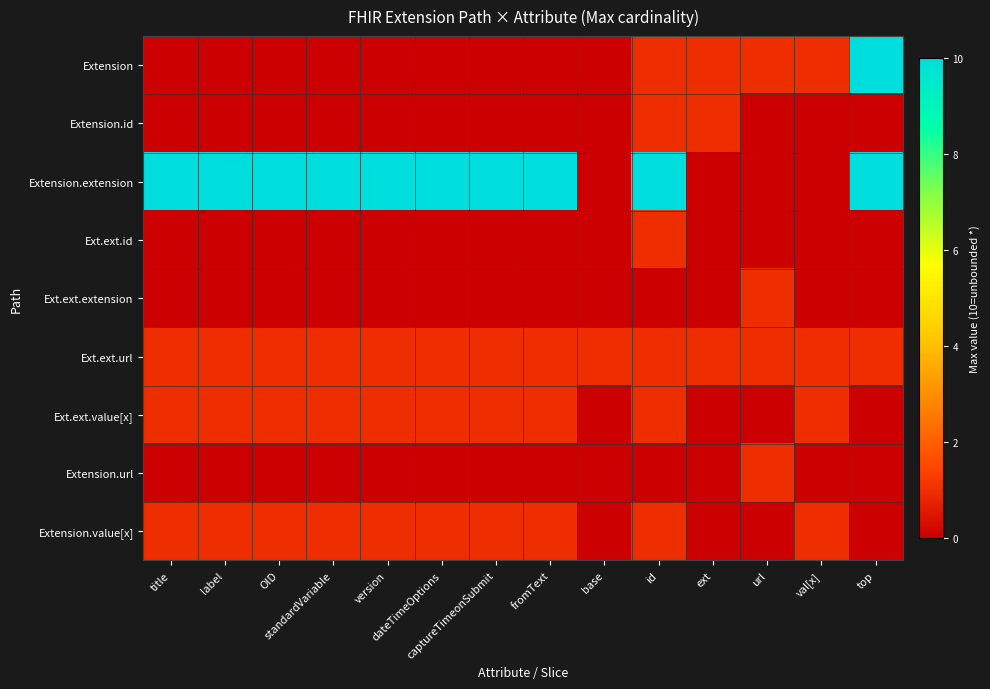

What is the difference between the highest and lowest values at val[x]?

1